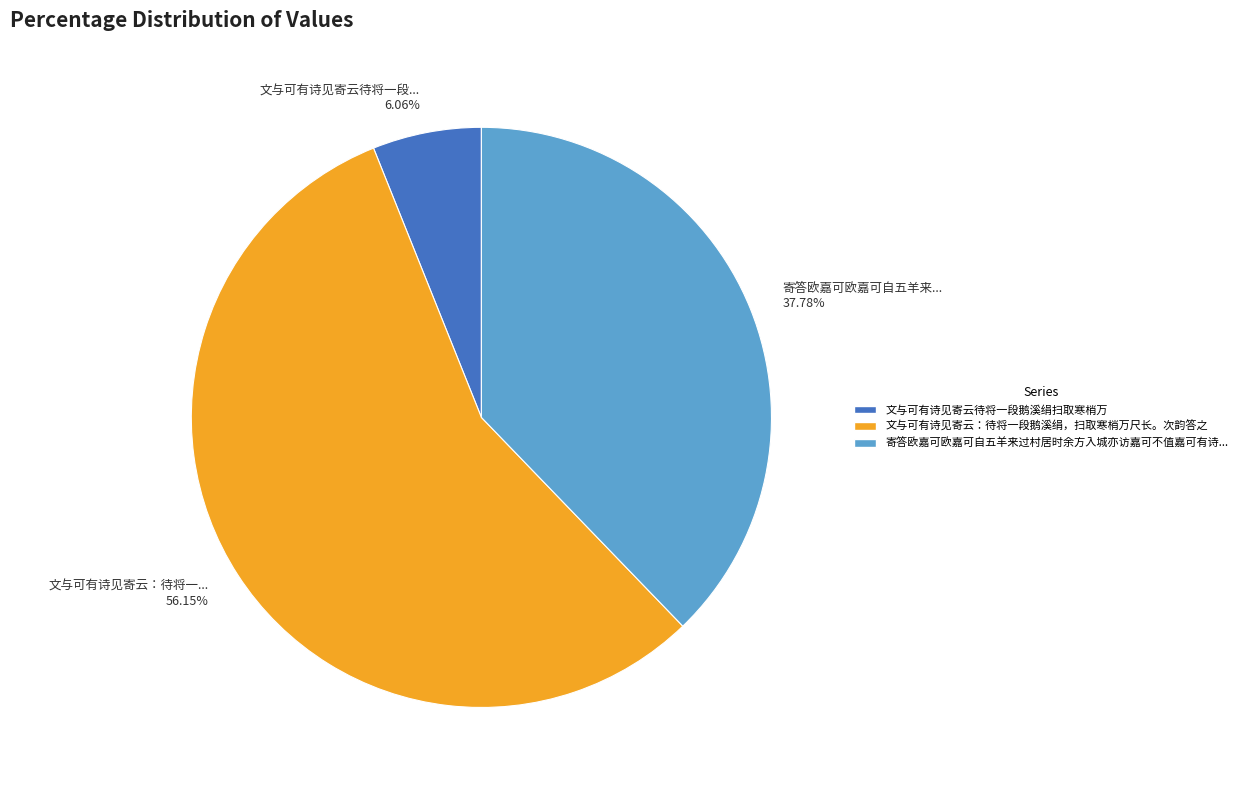

Count the number of slices in the pie.

3